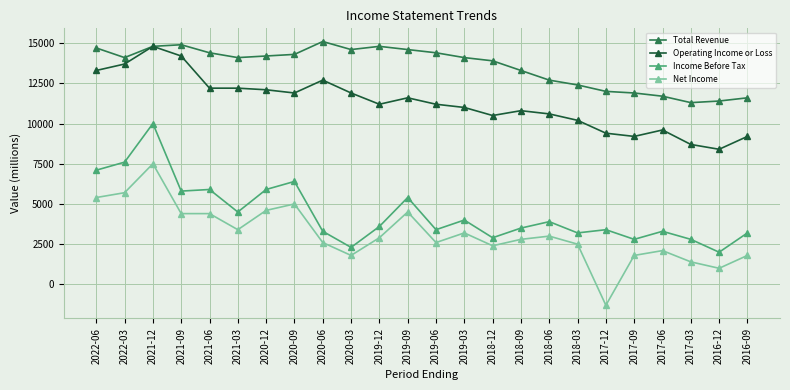

In Total Revenue, how many points are higher than both neighbors (excluding endpoints)?

3